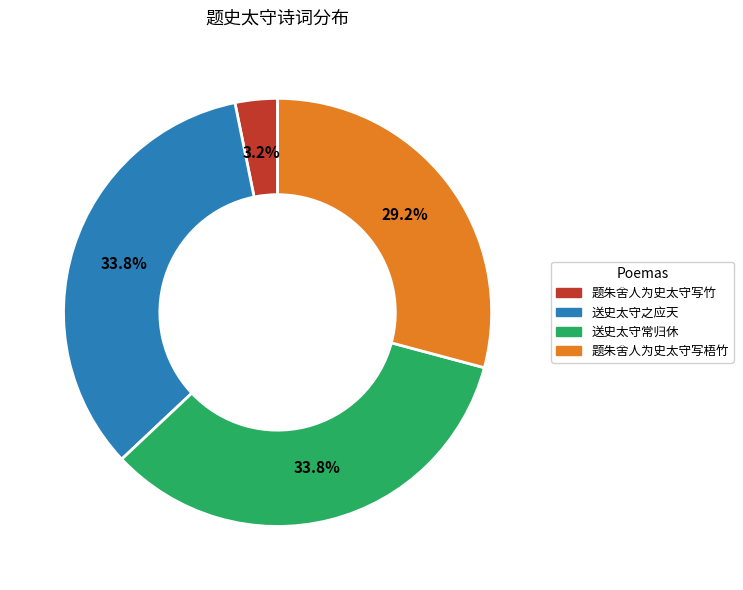

Which has a higher value, 送史太守常归休 or 题朱舍人为史太守写竹?

送史太守常归休